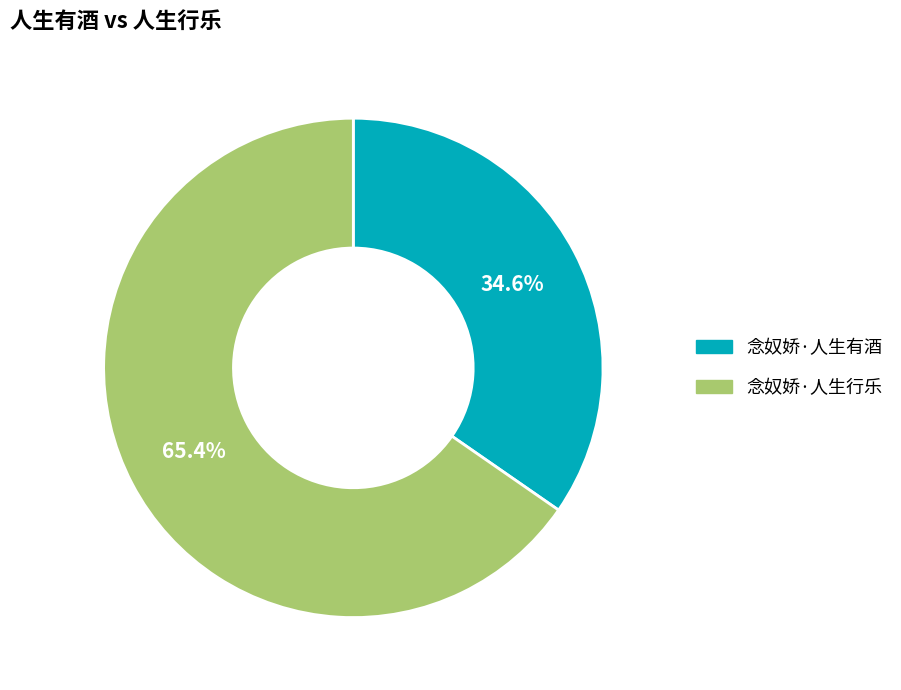

To the nearest percent, what is the difference between the 念奴娇·人生行乐 and 念奴娇·人生有酒 slice percentages?

31%